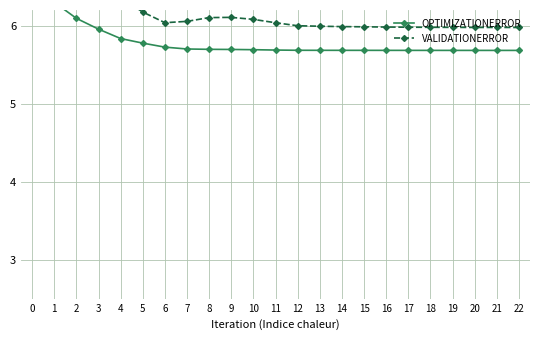

What is the minimum value shown in the chart?

5.7